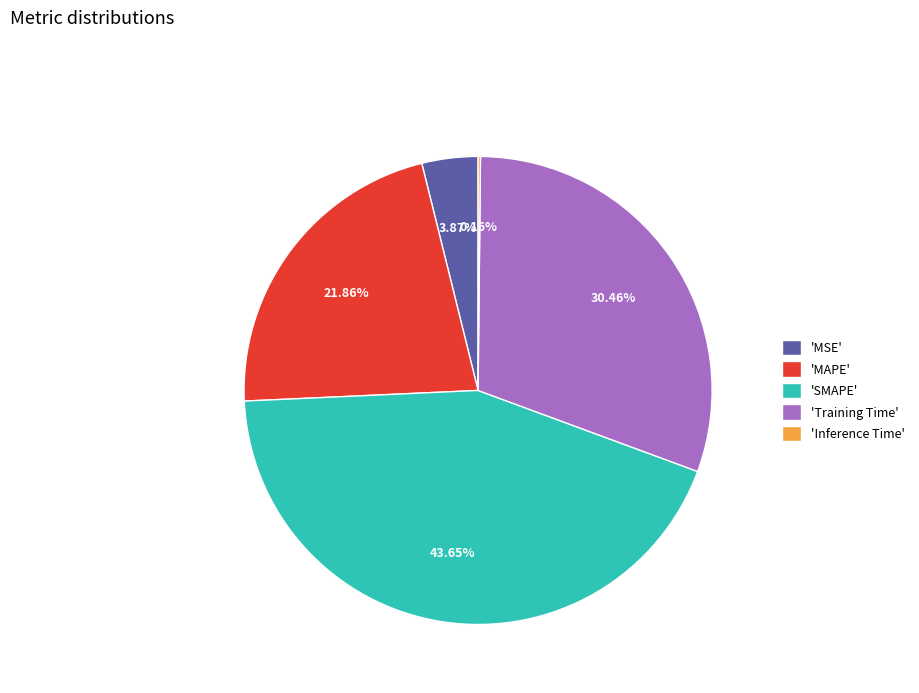

Which slice is the largest?

'SMAPE'